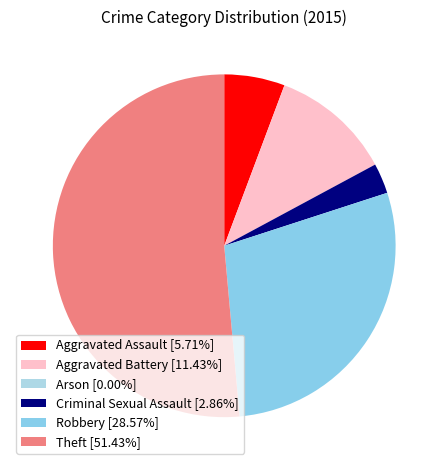

To the nearest percent, what is the combined percentage of Criminal Sexual Assault and Arson?

3%